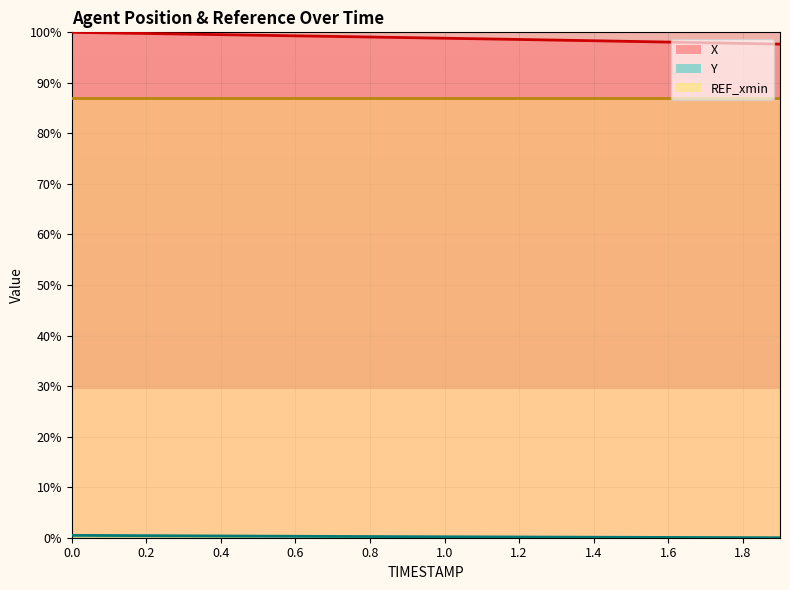

What is the sum of all Y values?

4.3